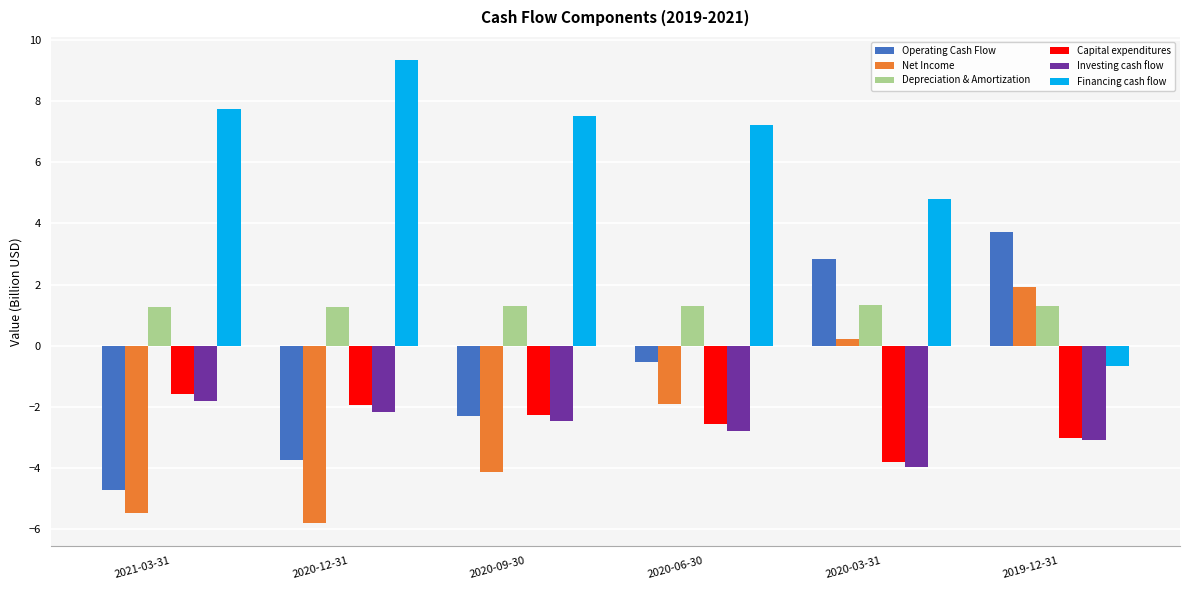

What is the smallest value displayed?

-5.8